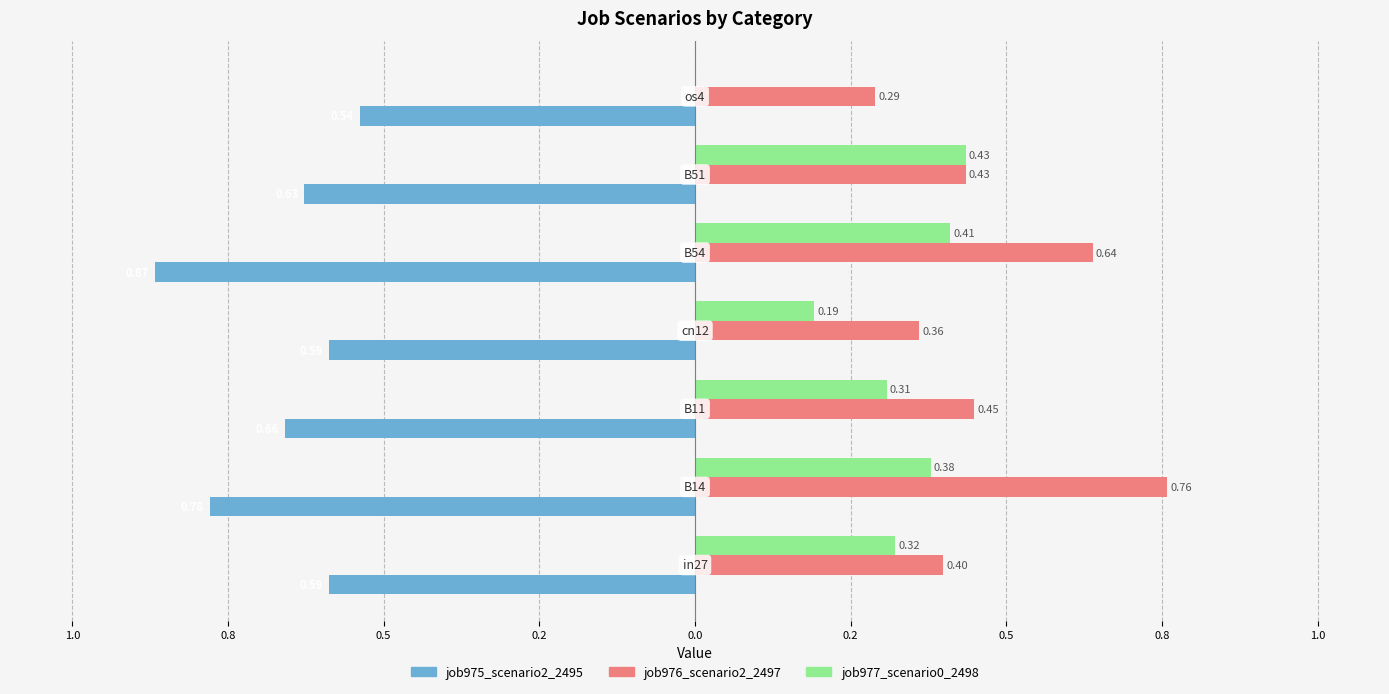

What are all the series names shown in the legend?

job975_scenario2_2495, job976_scenario2_2497, job977_scenario0_2498